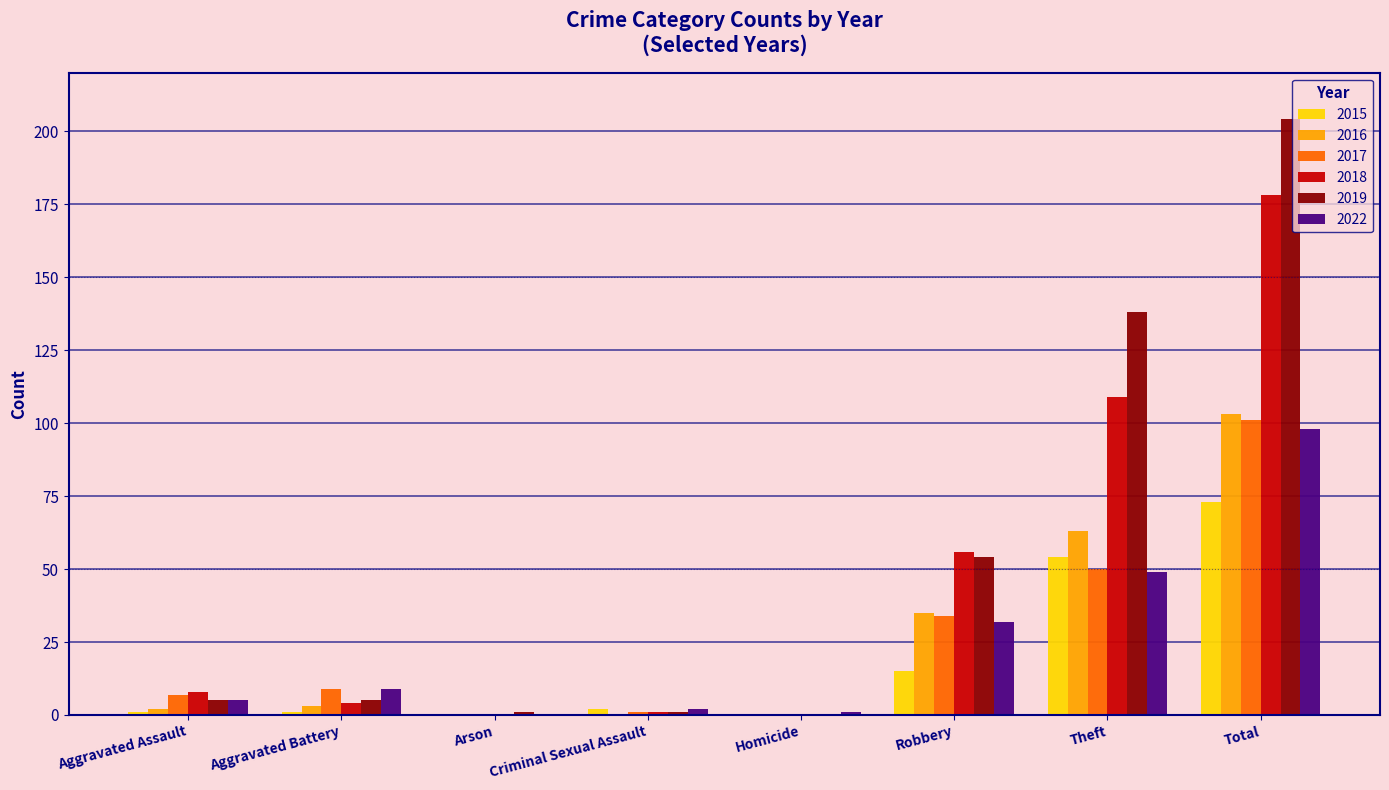

Reading left to right, extract all data points from this chart.

2015: 1	1	0	2	0	15	54	73
2016: 2	3	0	0	0	35	63	103
2017: 7	9	0	1	0	34	50	101
2018: 8	4	0	1	0	56	109	178
2019: 5	5	1	1	0	54	138	204
2022: 5	9	0	2	1	32	49	98